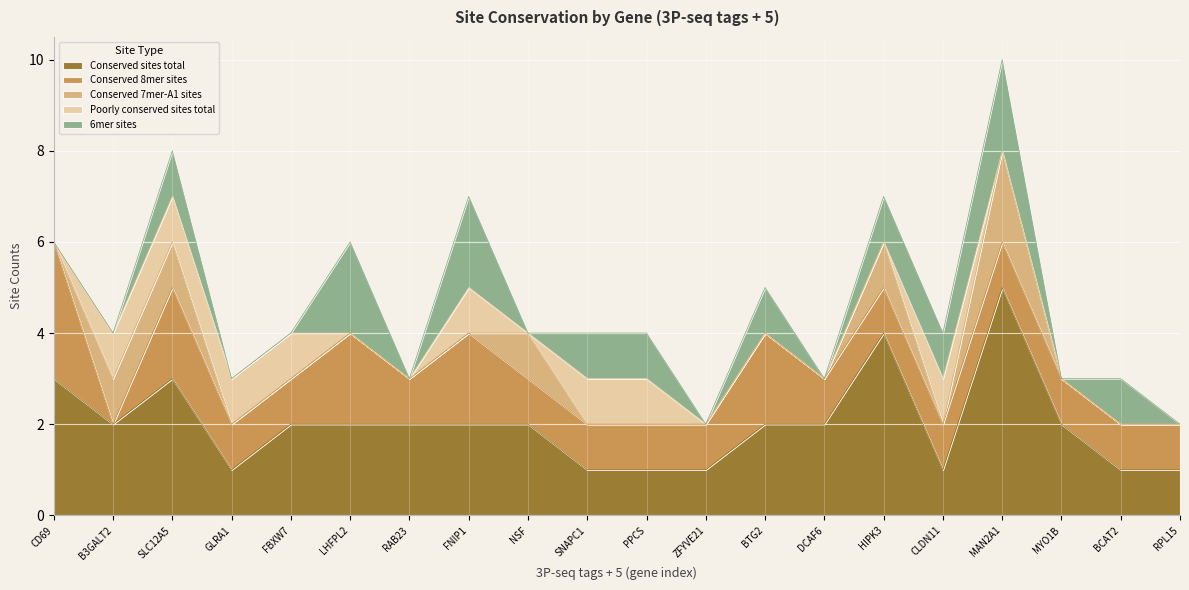

What is the difference between the highest and lowest values at GLRA1?

1